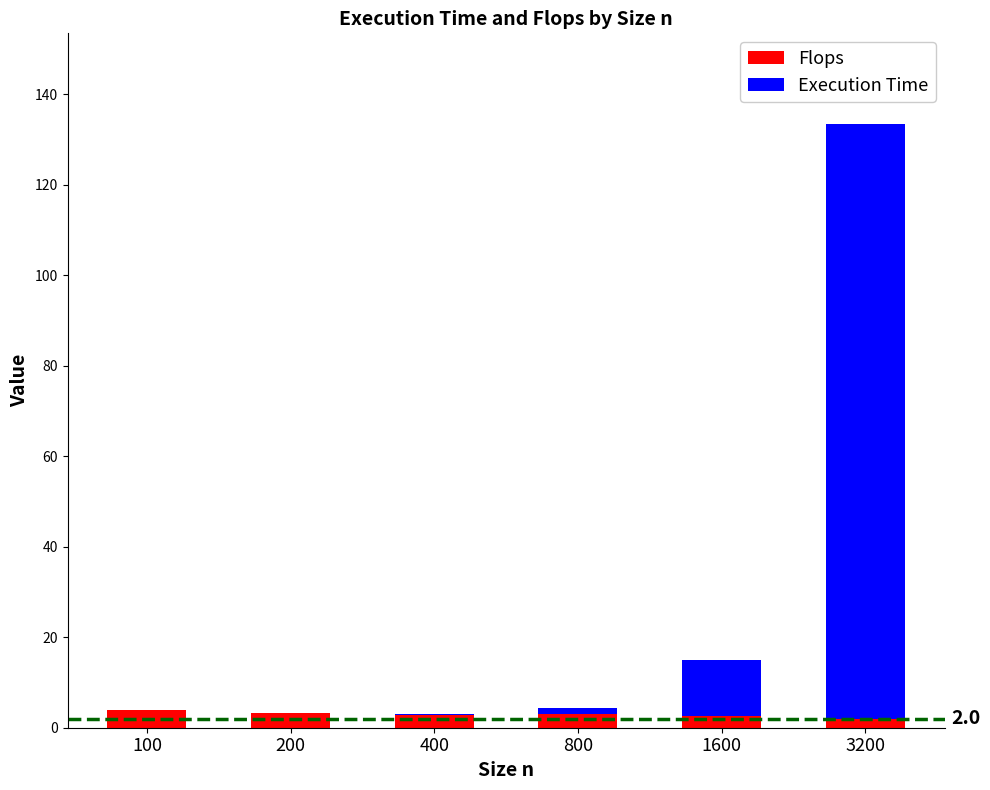

What are all the series names shown in the legend?

Flops, Execution Time